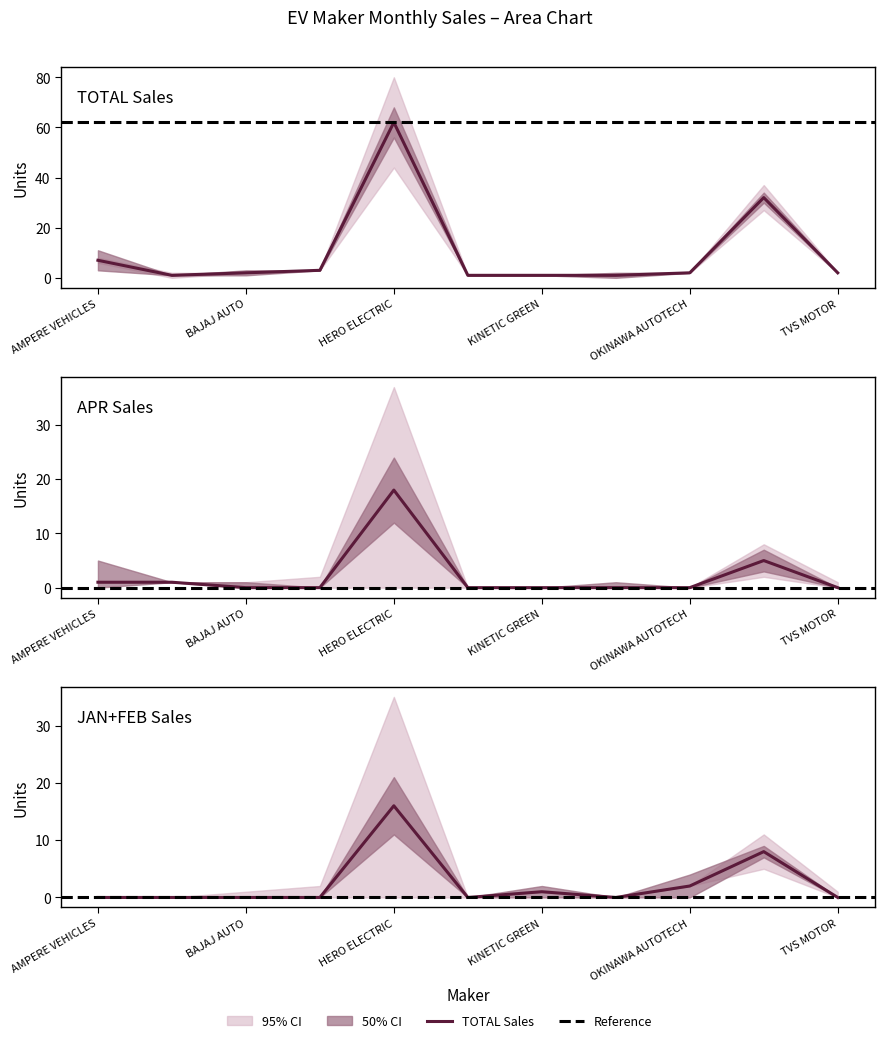

Between GREAVES ELECTRIC and ATHER ENERGY, which is larger?

GREAVES ELECTRIC